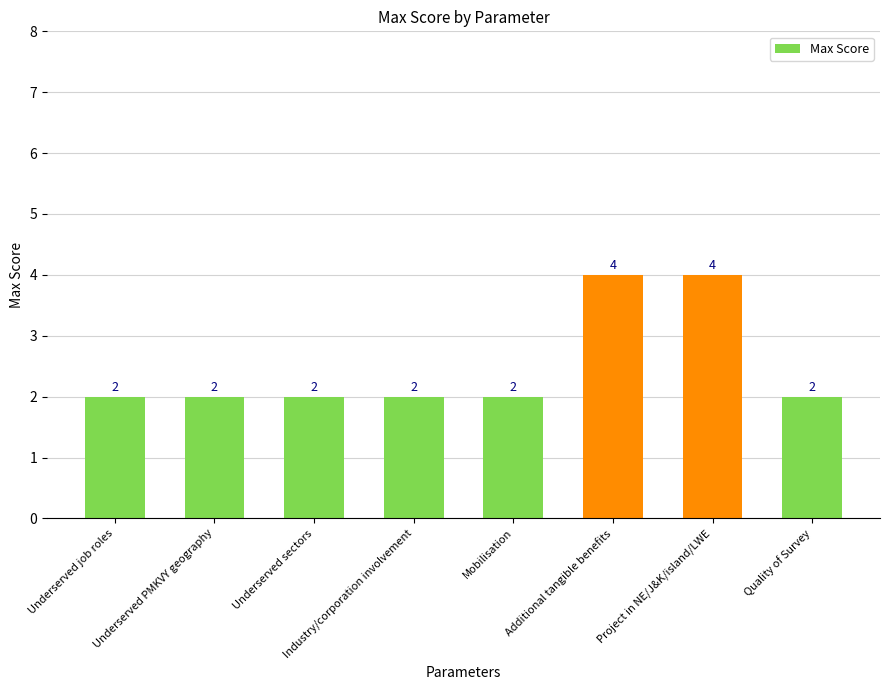

Reading left to right, what are all the values shown in this chart?

2	2	2	2	2	4	4	2